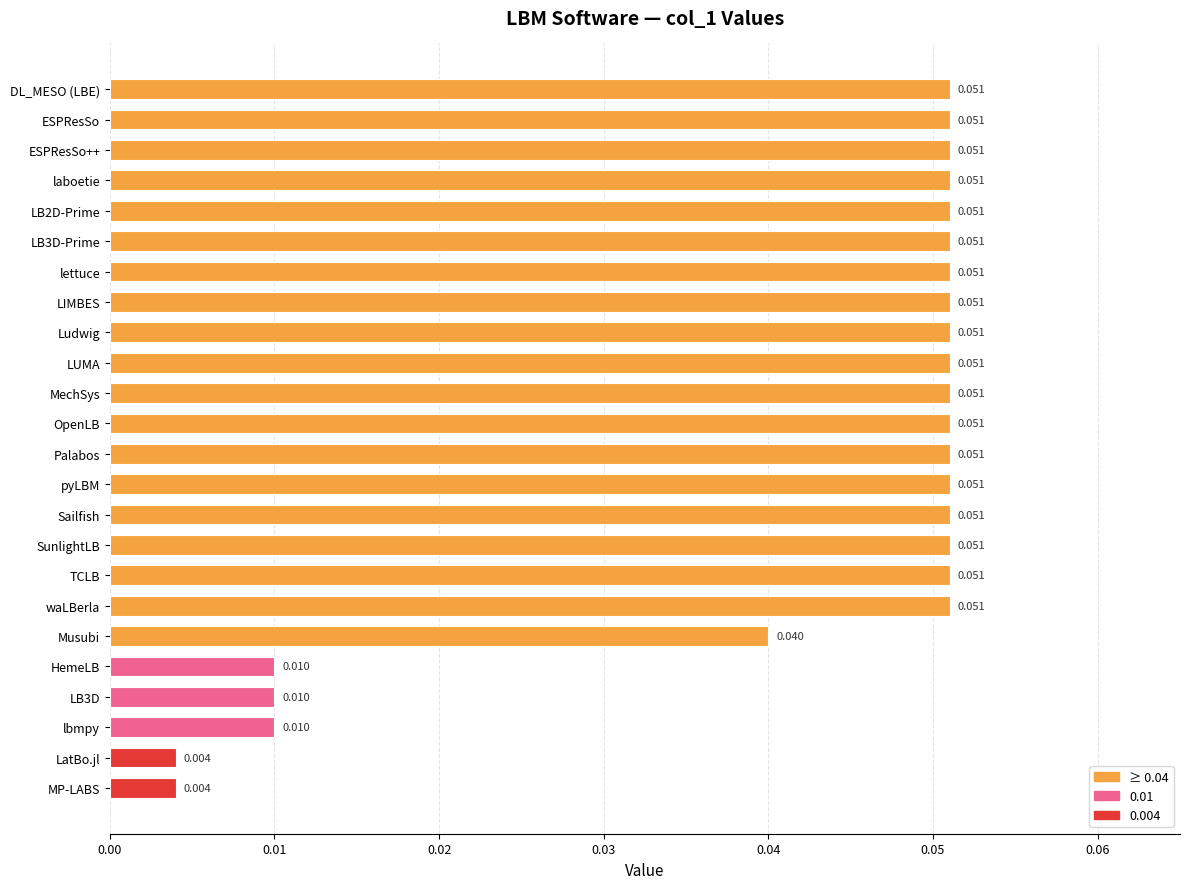

What is the label of the 10th bar from the top?

LUMA